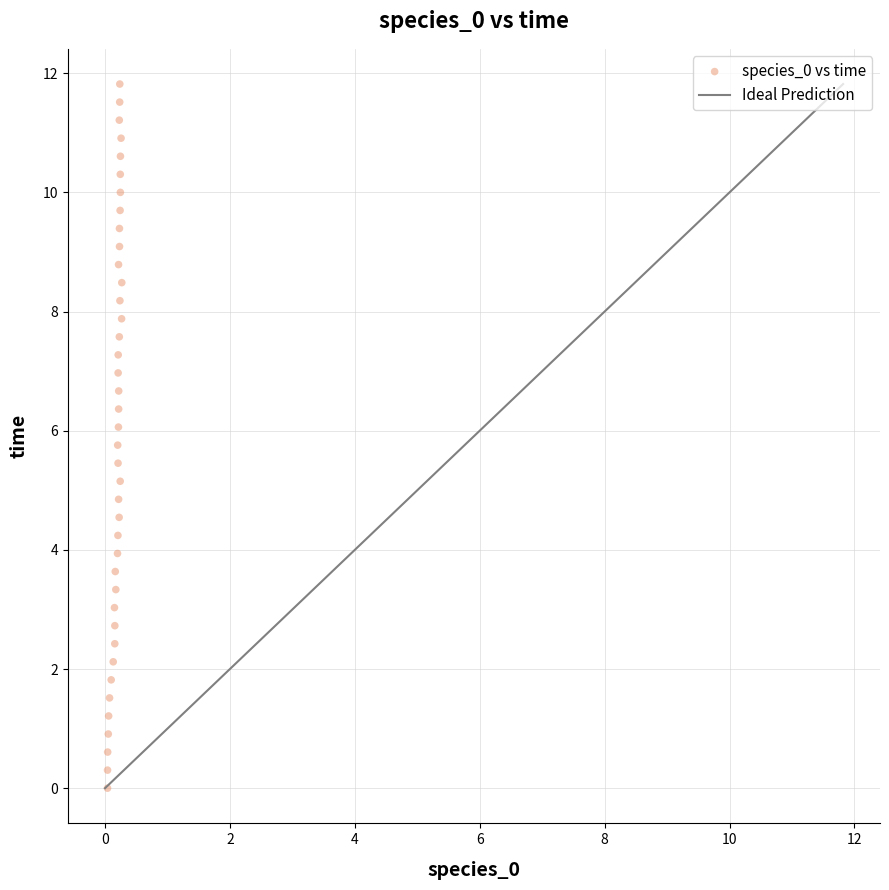

What is the range of Y values (max minus min)?

11.8